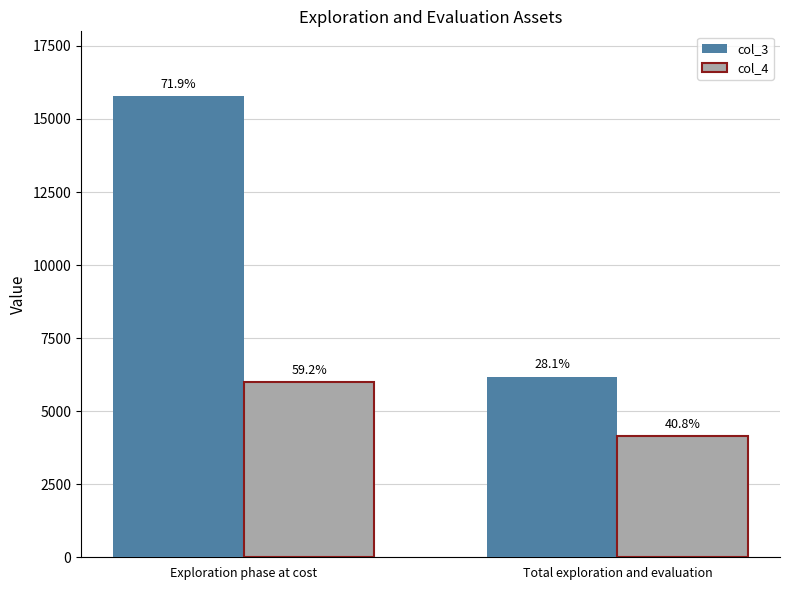

Is the value of col_4 at Total exploration and evaluation greater than the value of col_3 at Exploration phase at cost?

No